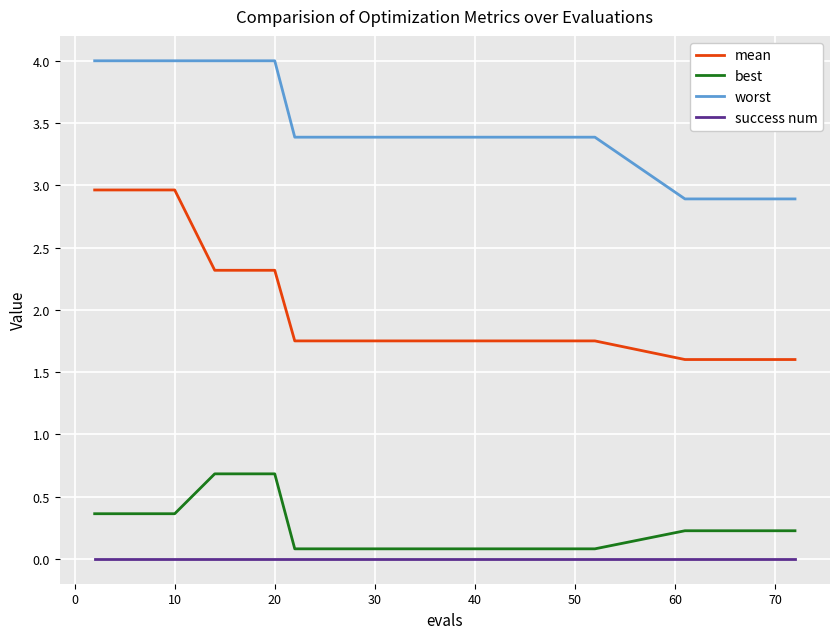

Is this an area chart (filled region under the line)?

No